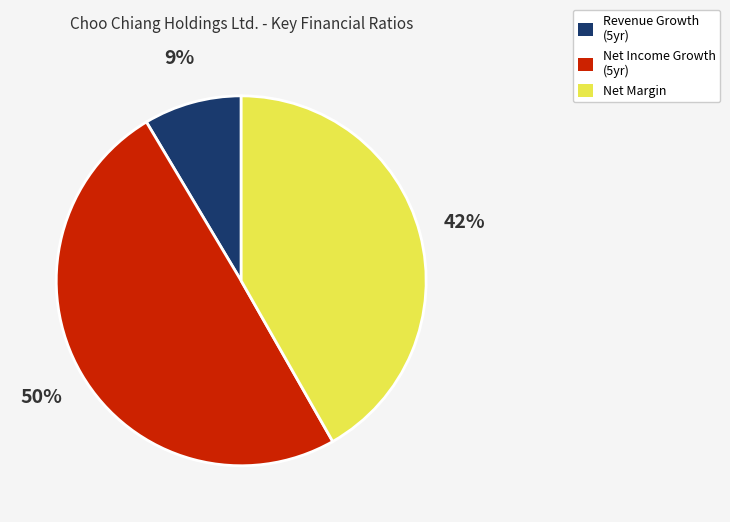

To the nearest percent, what portion does Net Income Growth (5yr) represent?

50%